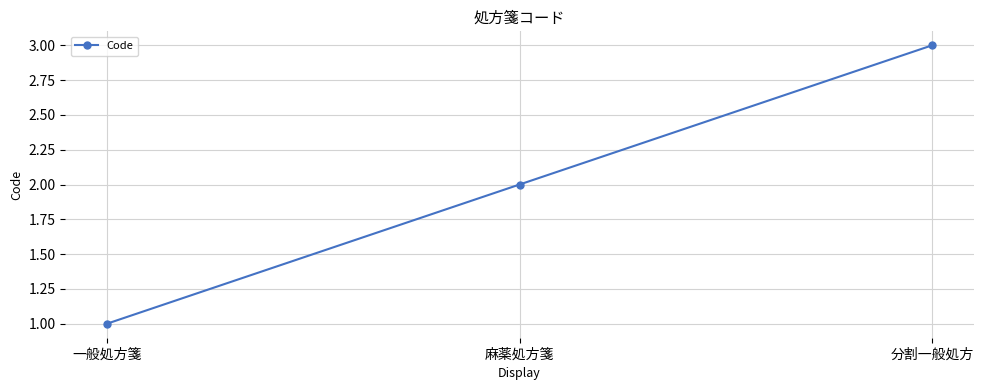

Rank the categories by value from highest to lowest.

分割一般処方, 麻薬処方箋, 一般処方箋